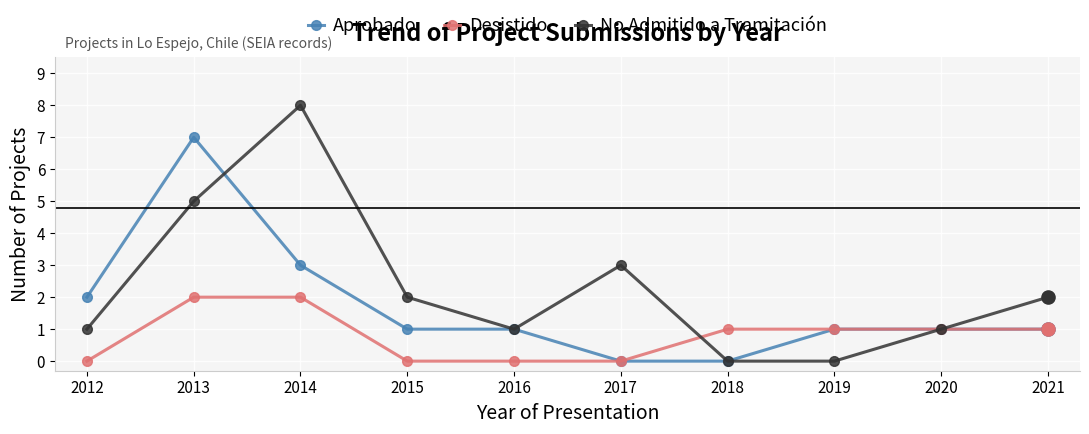

At how many categories does at least one series exceed 0?

10